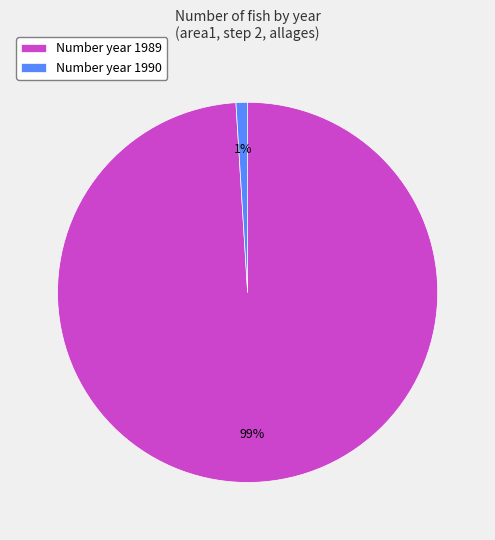

Which category has the smallest portion of the pie?

Number year 1990